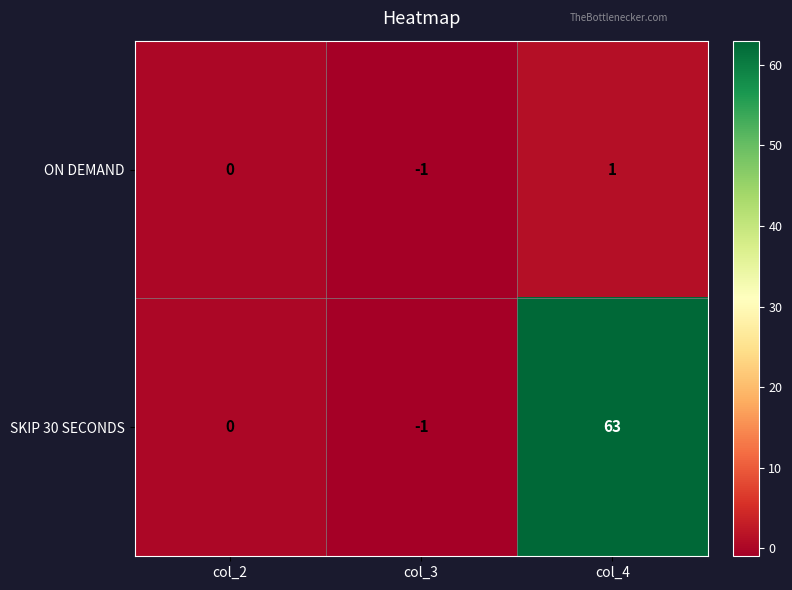

How many ON DEMAND values are between -1 and 1?

3